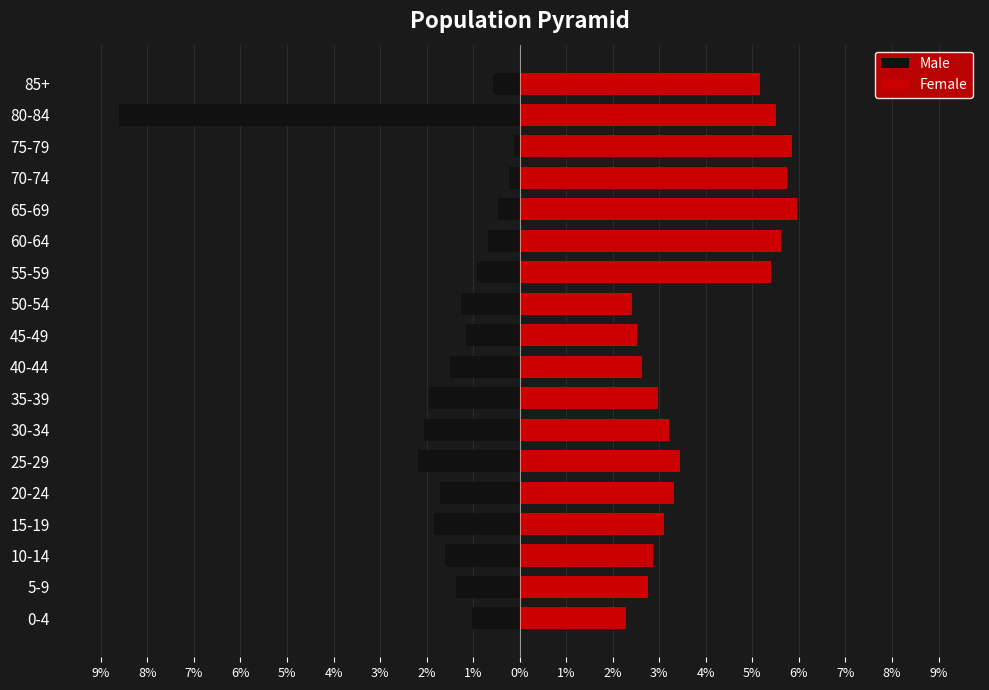

Is it true that Male equals -0.2 at 75-79?

False